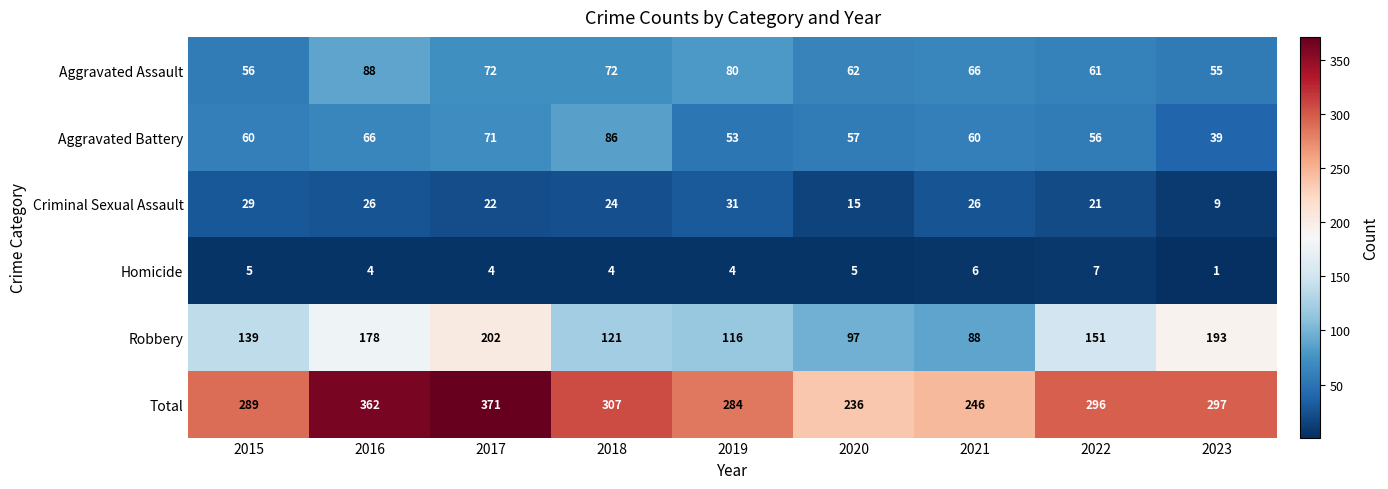

The Aggravated Battery series shows 139 at 2018. True or false?

False